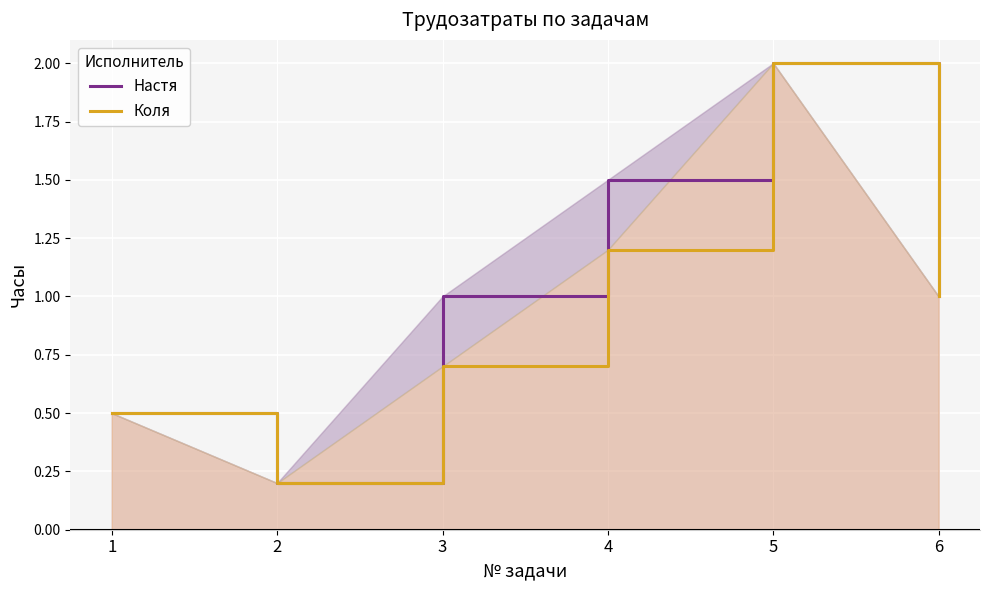

Rank the categories by Коля value from highest to lowest.

5, 4, 6, 3, 1, 2